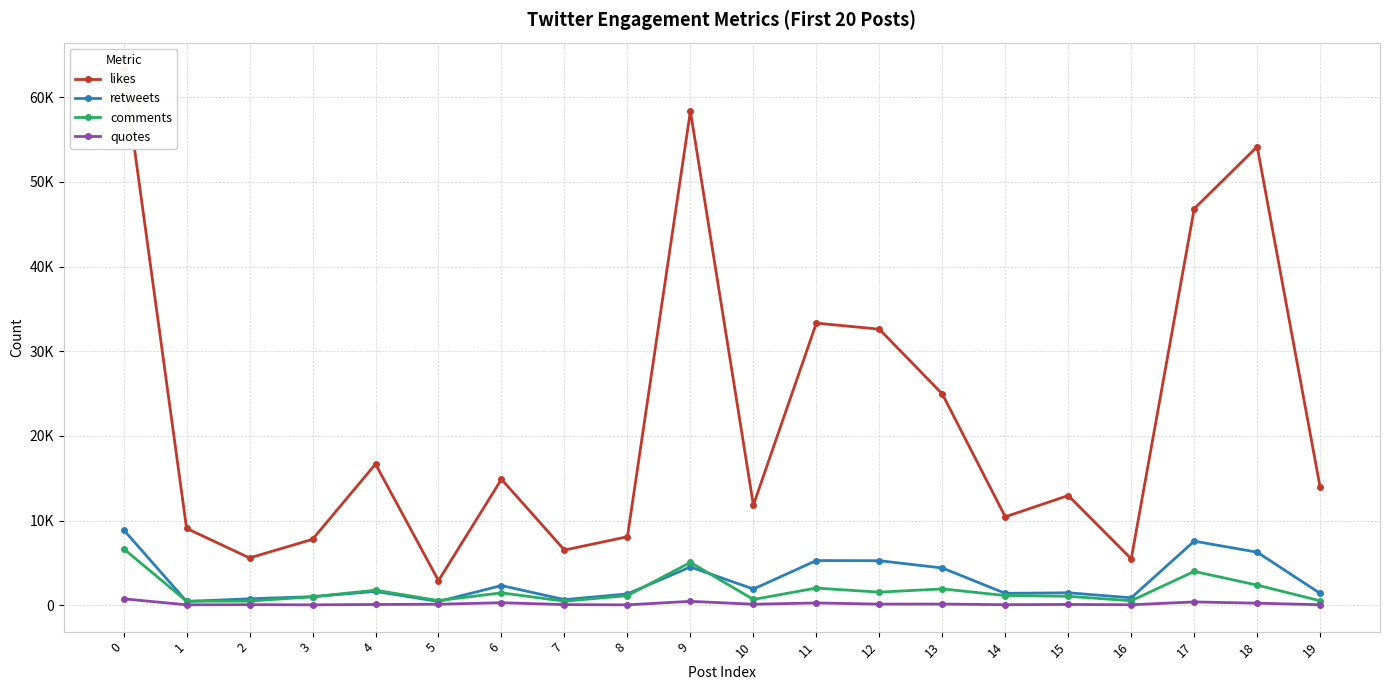

What is the difference between the maximum and second lowest values in the retweets series?

8467